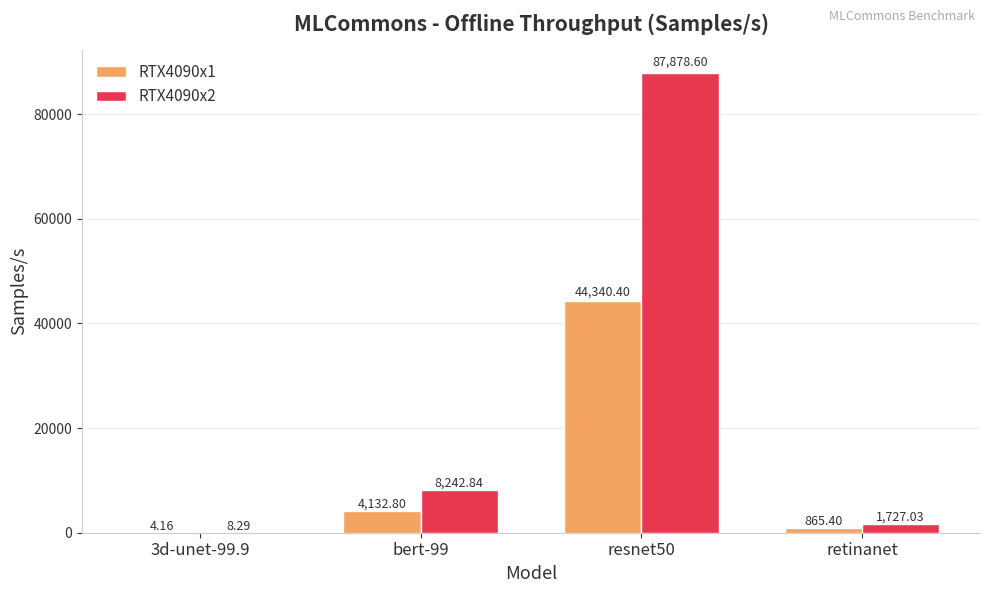

Which category has the highest value in the RTX4090x1 series?

resnet50